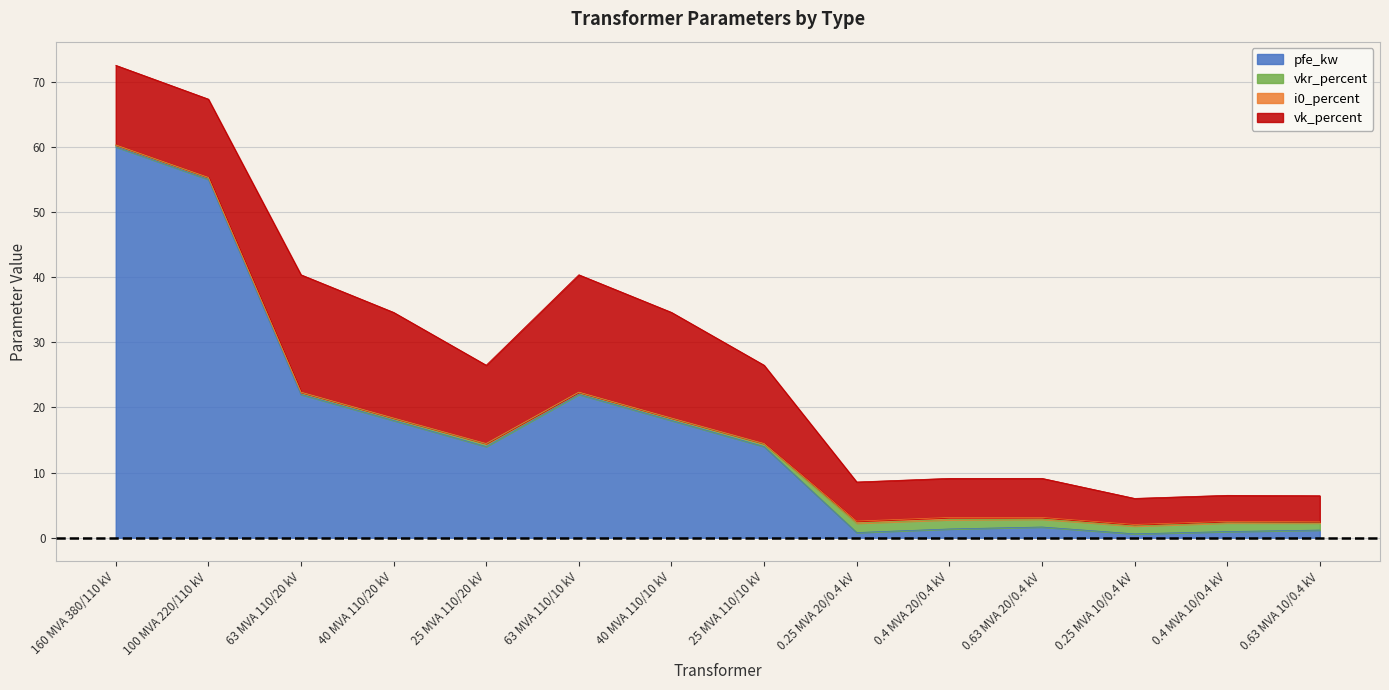

List the series in order of their peak value, highest first.

pfe_kw, vk_percent, vkr_percent, i0_percent